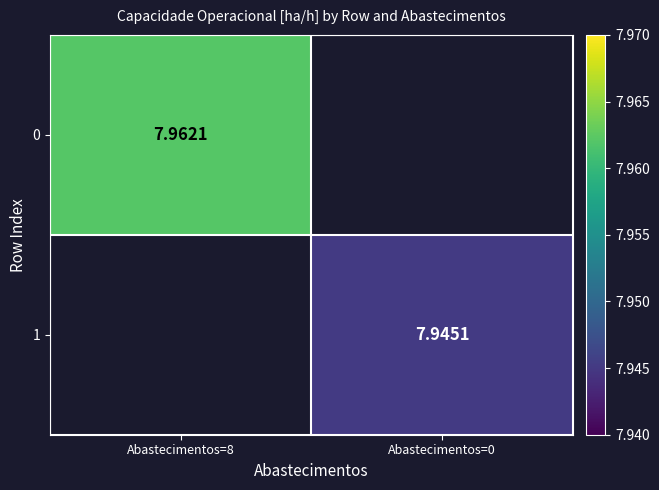

Rank the series at Abastecimentos=8 from highest to lowest value.

0, 1